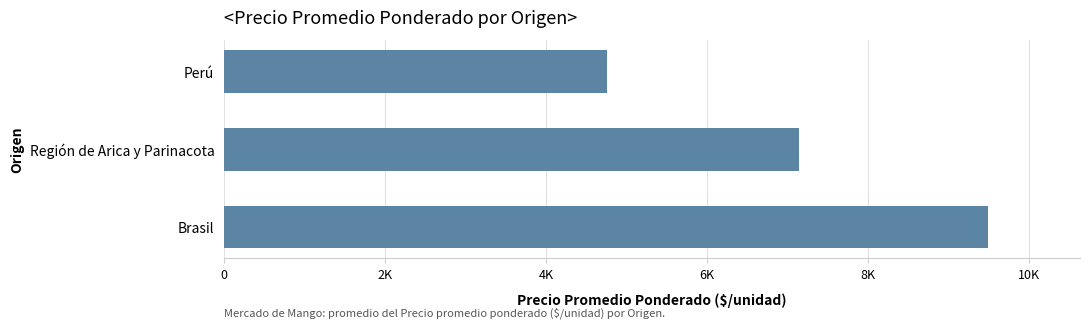

Rank the categories by value from lowest to highest.

Perú, Región de Arica y Parinacota, Brasil